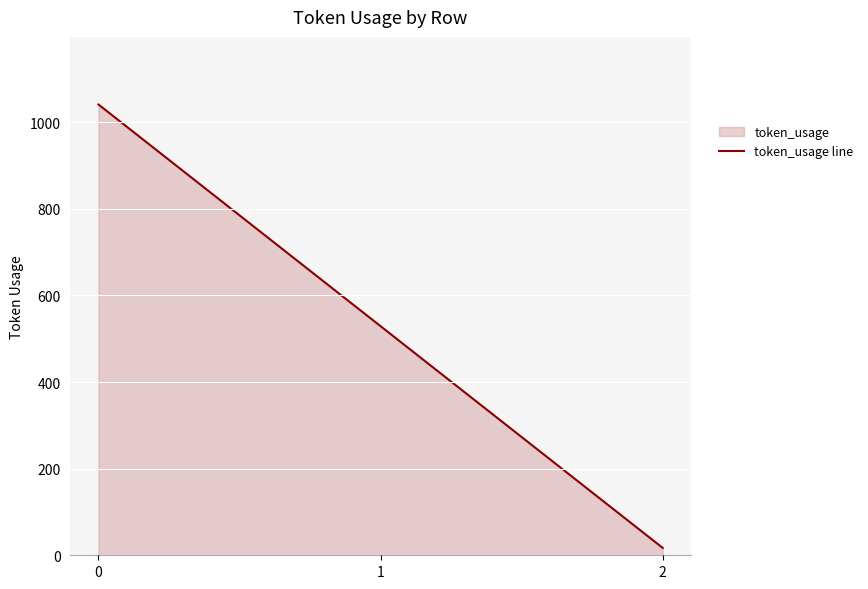

How many lines are shown in the chart?

1